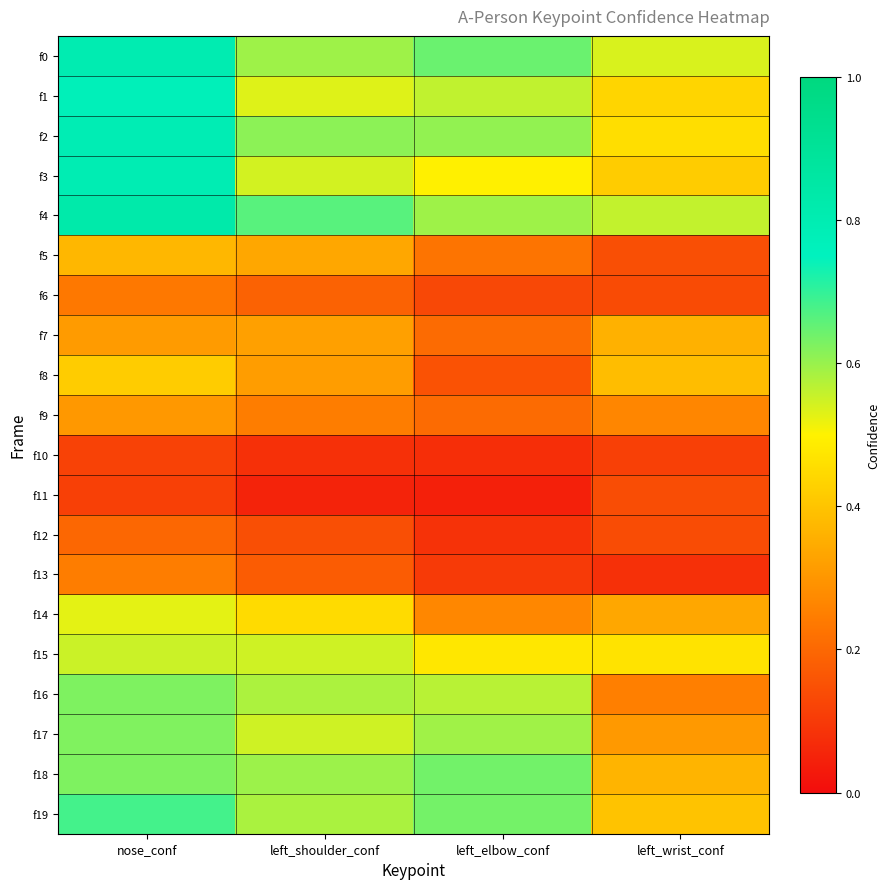

Reading left to right, list all the values displayed in this chart.

f0: nose_conf=0.8	left_shoulder_conf=0.6	left_elbow_conf=0.6	left_wrist_conf=0.5
f1: nose_conf=0.8	left_shoulder_conf=0.5	left_elbow_conf=0.6	left_wrist_conf=0.4
f2: nose_conf=0.8	left_shoulder_conf=0.6	left_elbow_conf=0.6	left_wrist_conf=0.5
f3: nose_conf=0.8	left_shoulder_conf=0.5	left_elbow_conf=0.5	left_wrist_conf=0.4
f4: nose_conf=0.8	left_shoulder_conf=0.7	left_elbow_conf=0.6	left_wrist_conf=0.6
f5: nose_conf=0.4	left_shoulder_conf=0.3	left_elbow_conf=0.2	left_wrist_conf=0.1
f6: nose_conf=0.2	left_shoulder_conf=0.2	left_elbow_conf=0.1	left_wrist_conf=0.1
f7: nose_conf=0.3	left_shoulder_conf=0.3	left_elbow_conf=0.2	left_wrist_conf=0.4
f8: nose_conf=0.4	left_shoulder_conf=0.3	left_elbow_conf=0.2	left_wrist_conf=0.4
f9: nose_conf=0.3	left_shoulder_conf=0.2	left_elbow_conf=0.2	left_wrist_conf=0.3
f10: nose_conf=0.1	left_shoulder_conf=0.1	left_elbow_conf=0.1	left_wrist_conf=0.1
f11: nose_conf=0.1	left_shoulder_conf=0.1	left_elbow_conf=0.0	left_wrist_conf=0.1
f12: nose_conf=0.2	left_shoulder_conf=0.1	left_elbow_conf=0.1	left_wrist_conf=0.1
f13: nose_conf=0.2	left_shoulder_conf=0.2	left_elbow_conf=0.1	left_wrist_conf=0.1
f14: nose_conf=0.5	left_shoulder_conf=0.5	left_elbow_conf=0.3	left_wrist_conf=0.3
f15: nose_conf=0.6	left_shoulder_conf=0.5	left_elbow_conf=0.5	left_wrist_conf=0.5
f16: nose_conf=0.6	left_shoulder_conf=0.6	left_elbow_conf=0.6	left_wrist_conf=0.3
f17: nose_conf=0.6	left_shoulder_conf=0.5	left_elbow_conf=0.6	left_wrist_conf=0.3
f18: nose_conf=0.6	left_shoulder_conf=0.6	left_elbow_conf=0.6	left_wrist_conf=0.4
f19: nose_conf=0.7	left_shoulder_conf=0.6	left_elbow_conf=0.6	left_wrist_conf=0.4